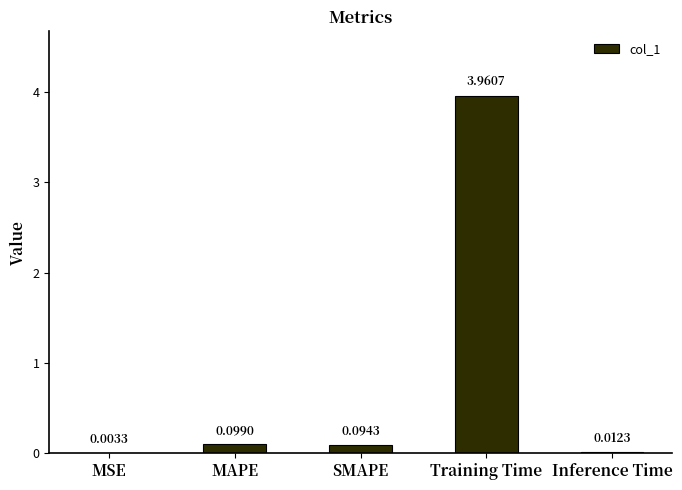

At which label is the value closest to 1?

MAPE